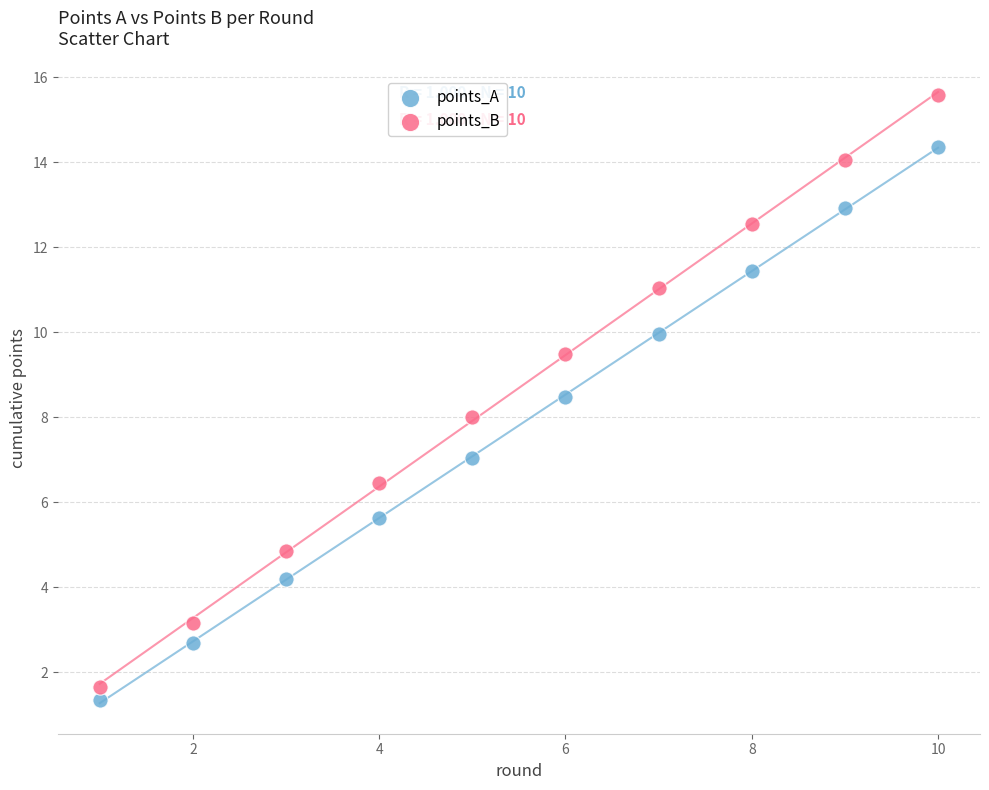

Which series contains the highest Y value?

points_B